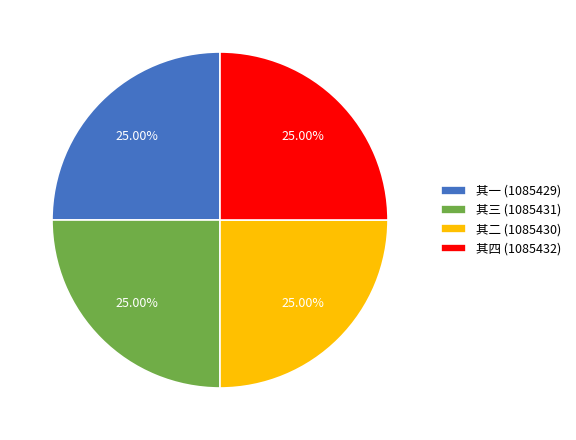

Is it true that 其一 is 25% of the pie?

True